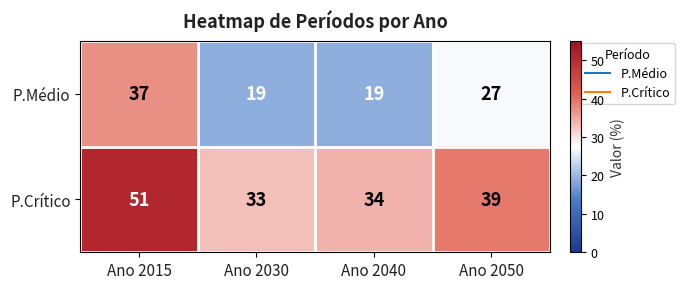

The P.Crítico series shows 23 at Ano 2030. True or false?

False